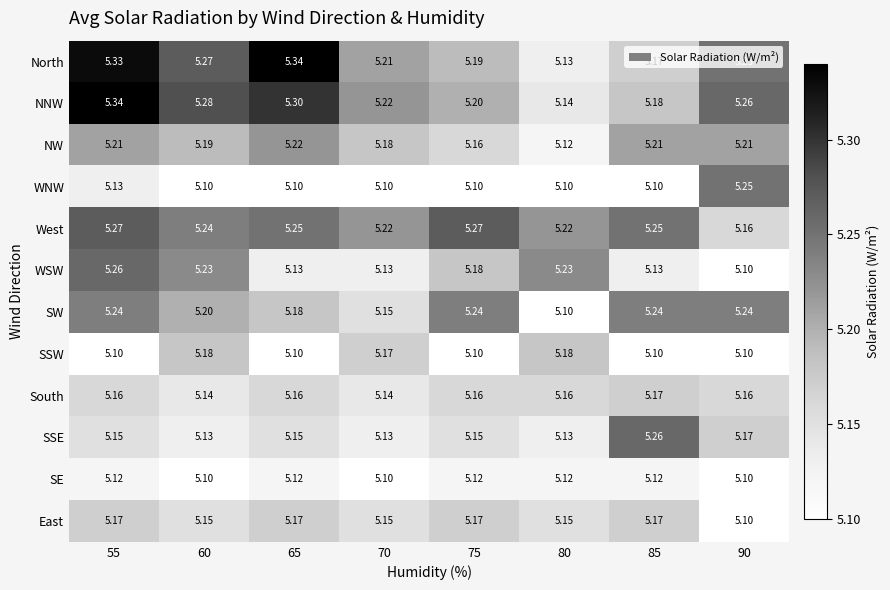

Which series has the largest total across all categories?

NNW